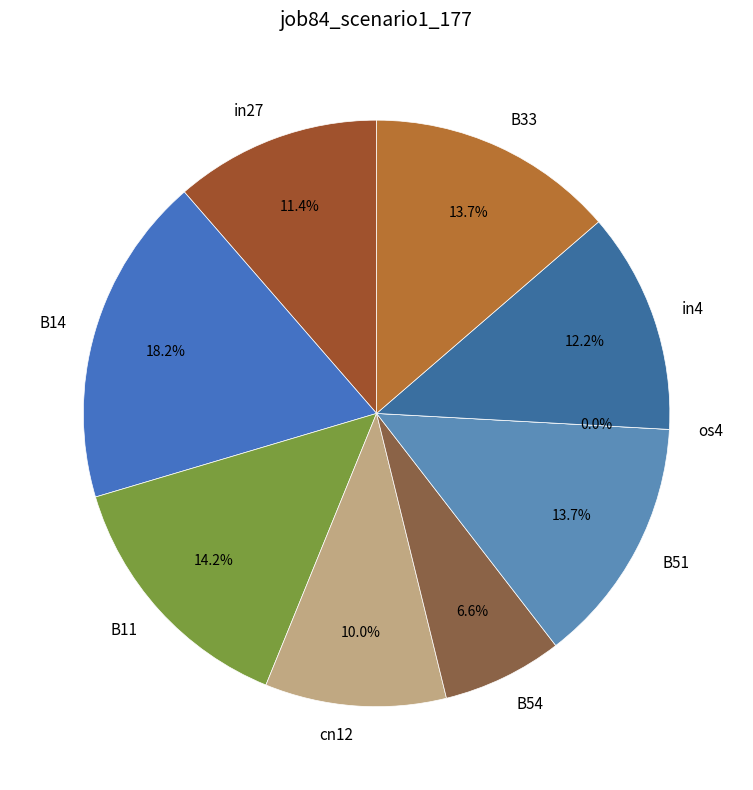

Between B54 and in27, which is larger?

in27